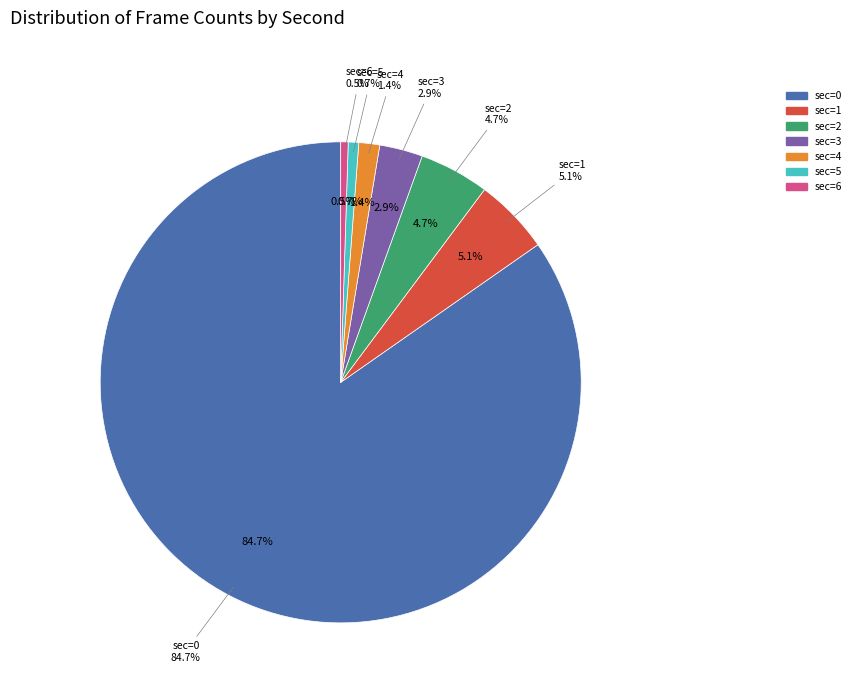

How many segments does this pie chart have?

7